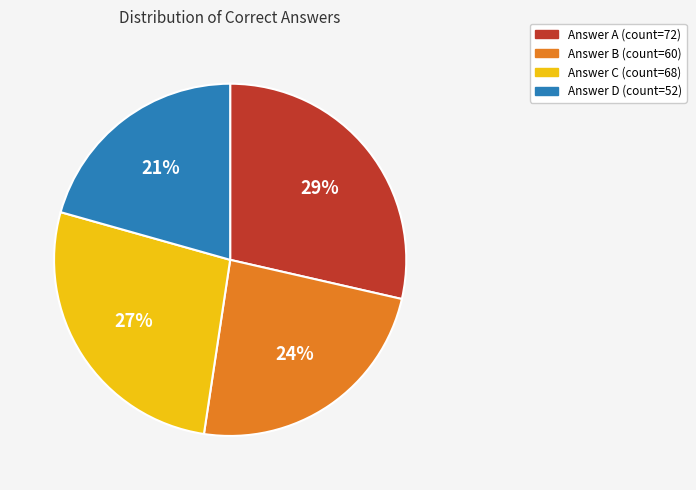

Does any single category account for the majority?

No